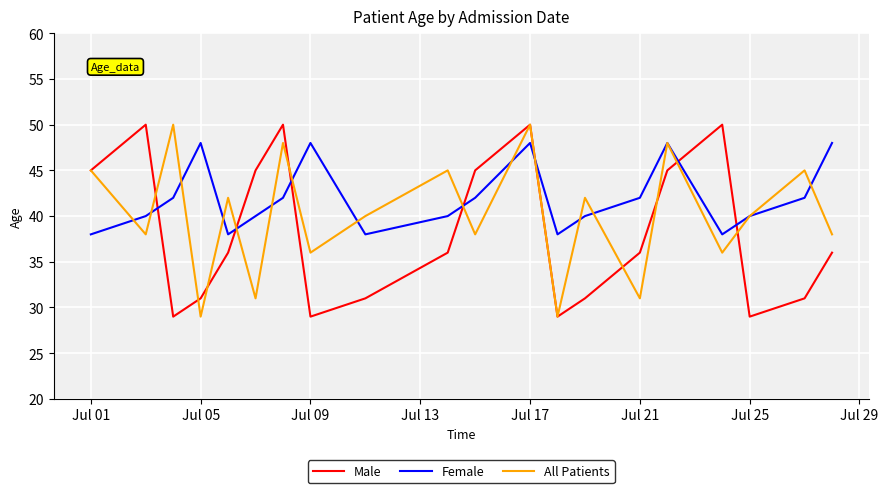

What is the smallest value displayed?

29